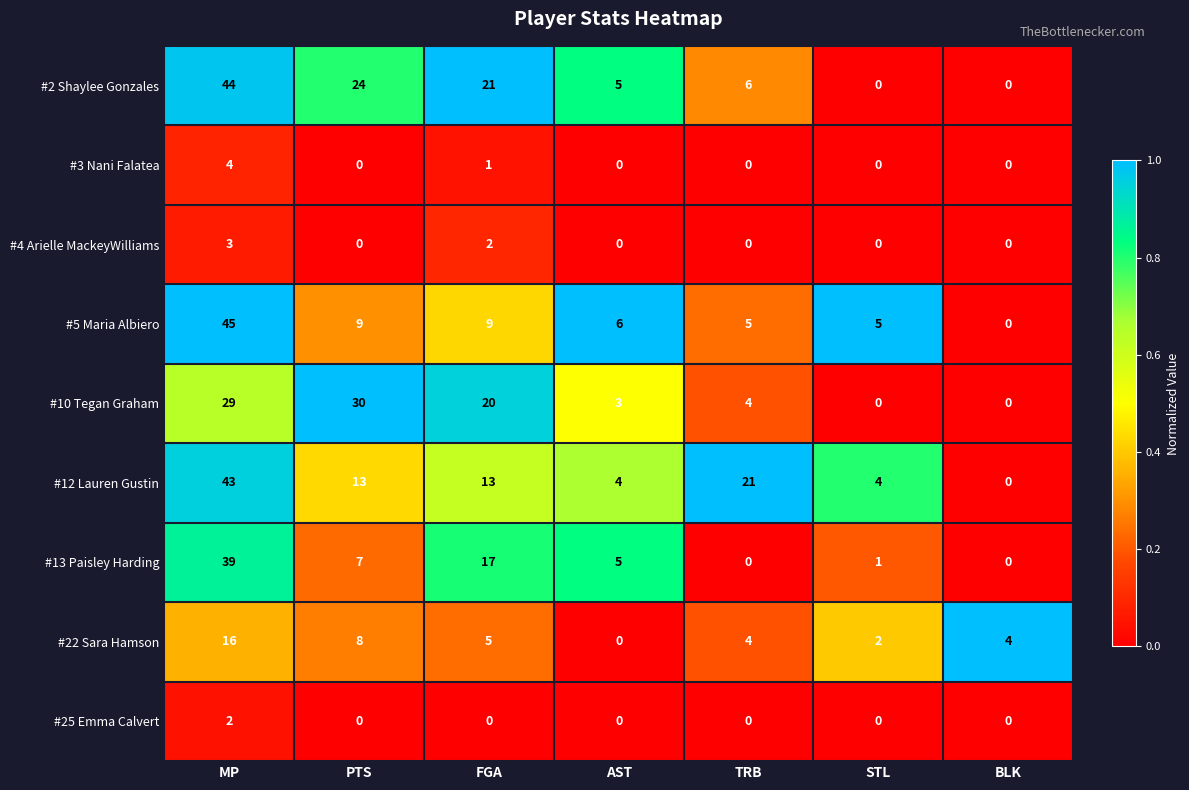

List the series in order of their peak value, highest first.

#5 Maria Albiero, #2 Shaylee Gonzales, #12 Lauren Gustin, #13 Paisley Harding, #10 Tegan Graham, #22 Sara Hamson, #3 Nani Falatea, #4 Arielle MackeyWilliams, #25 Emma Calvert